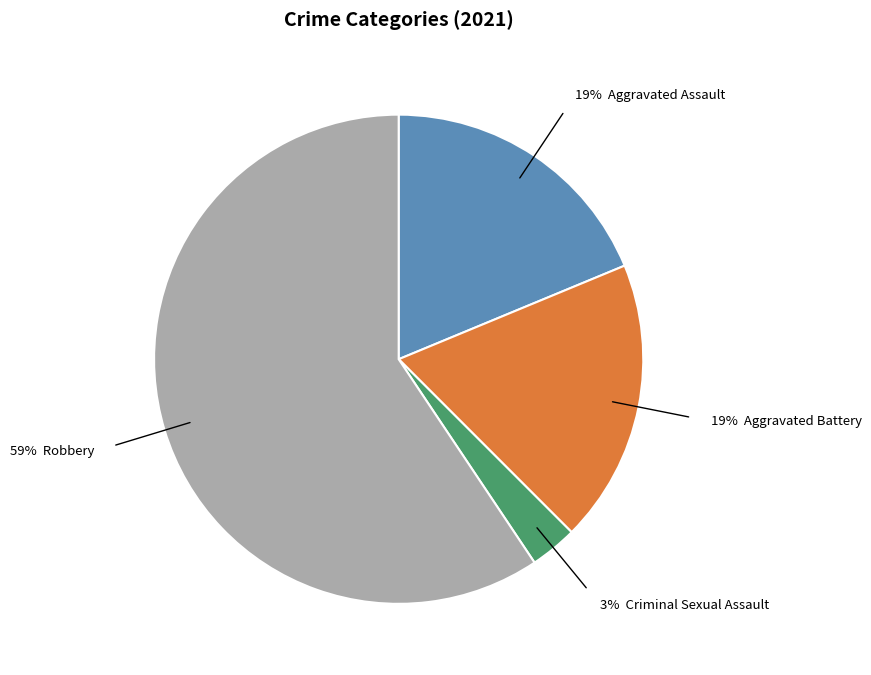

To the nearest percent, what is the average slice percentage?

25%